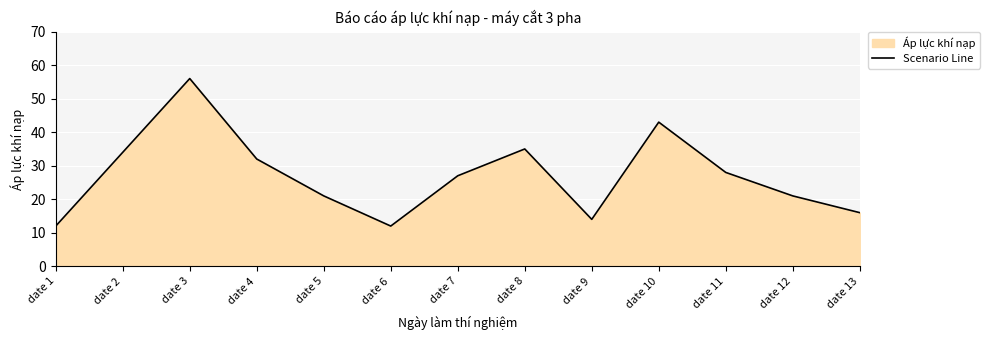

Where is the first local maximum?

date 3